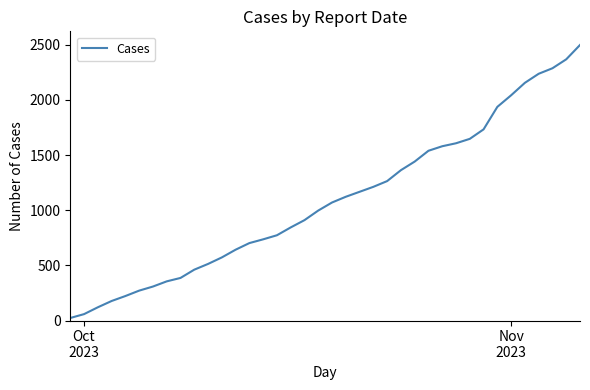

What is the difference between the maximum and minimum values?

2475